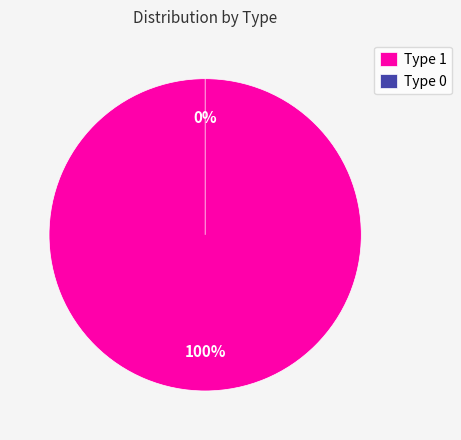

True or false: Type 1 accounts for 100% of the total.

True